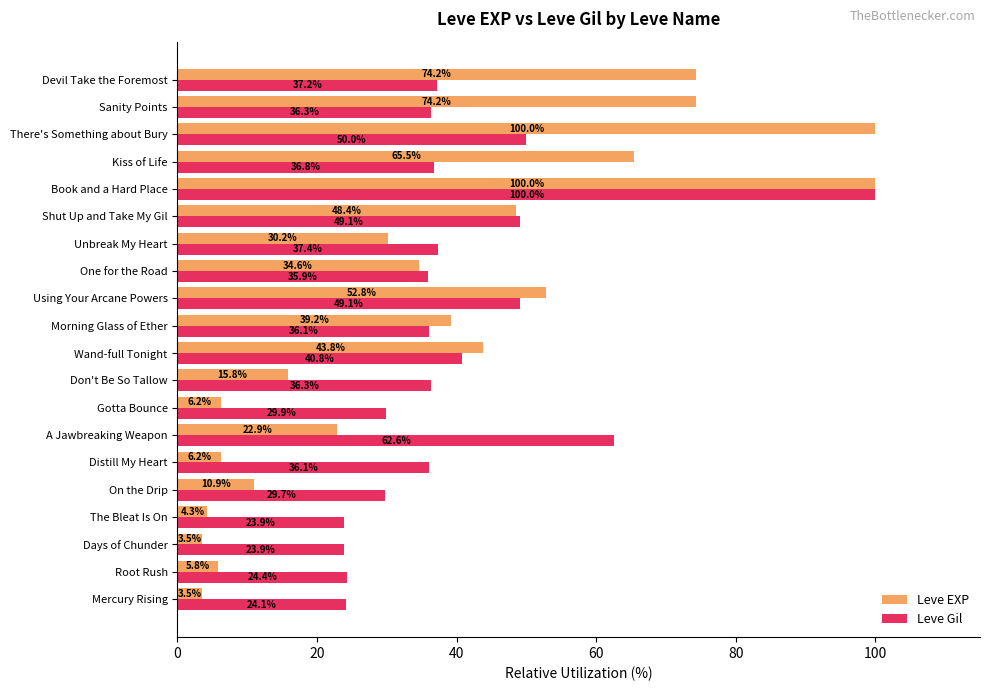

What is the sum of the Leve EXP values at Morning Glass of Ether and On the Drip?

50.1